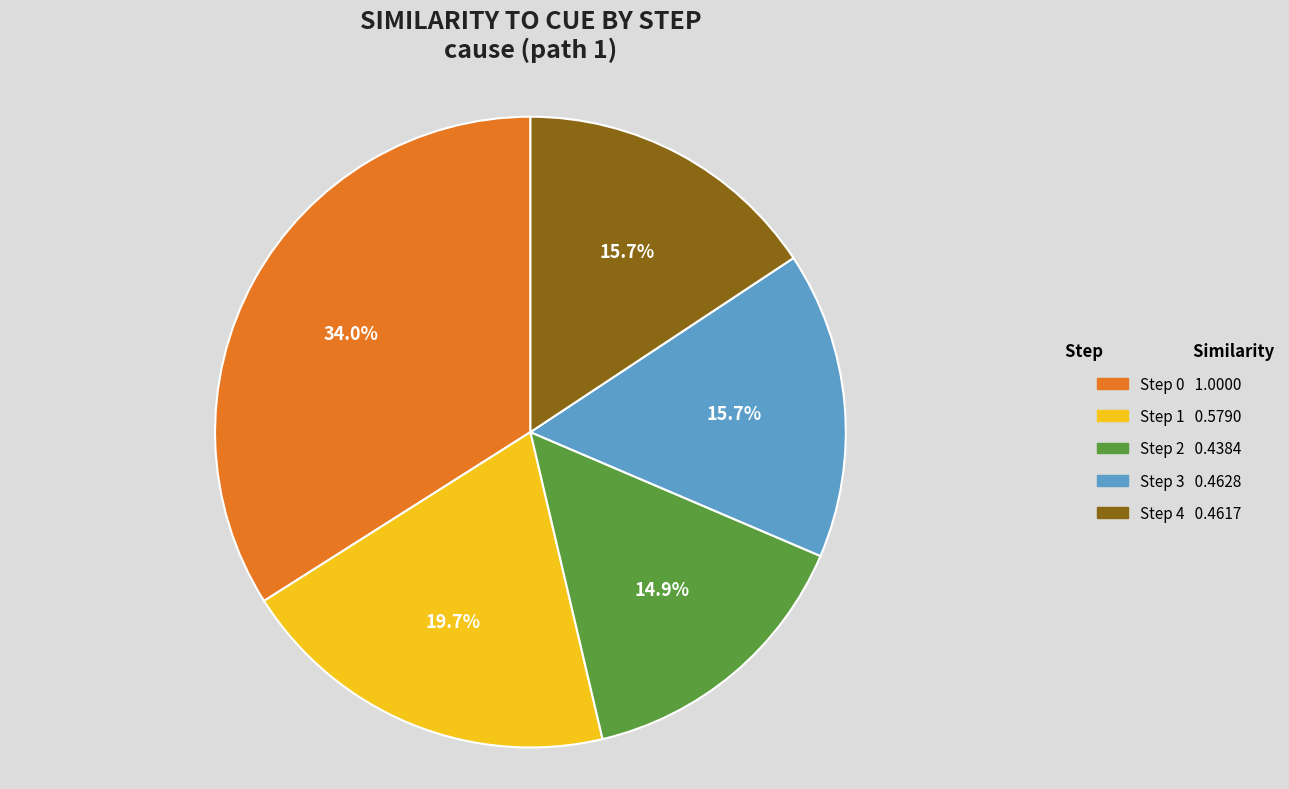

Is there a majority slice in this chart?

No